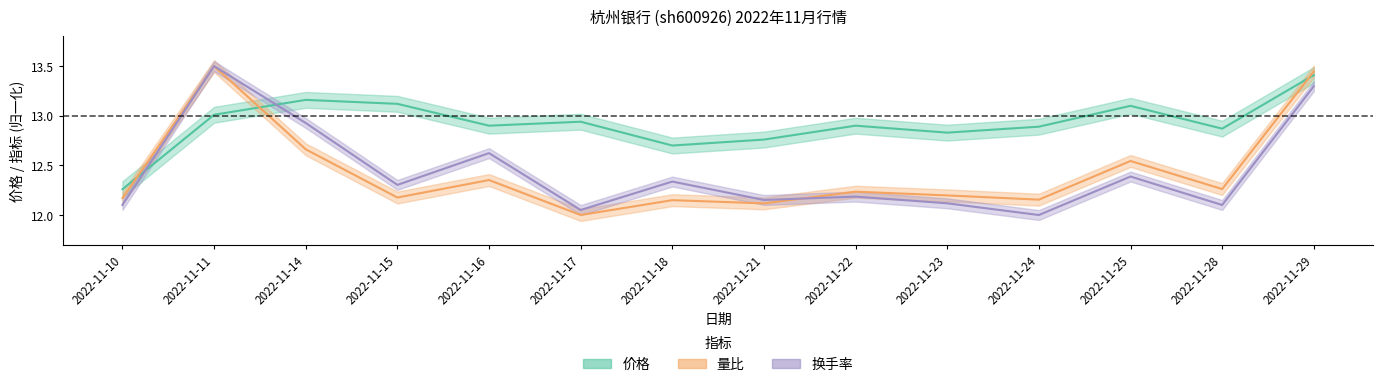

How many interior local peaks does the 价格 series have?

4